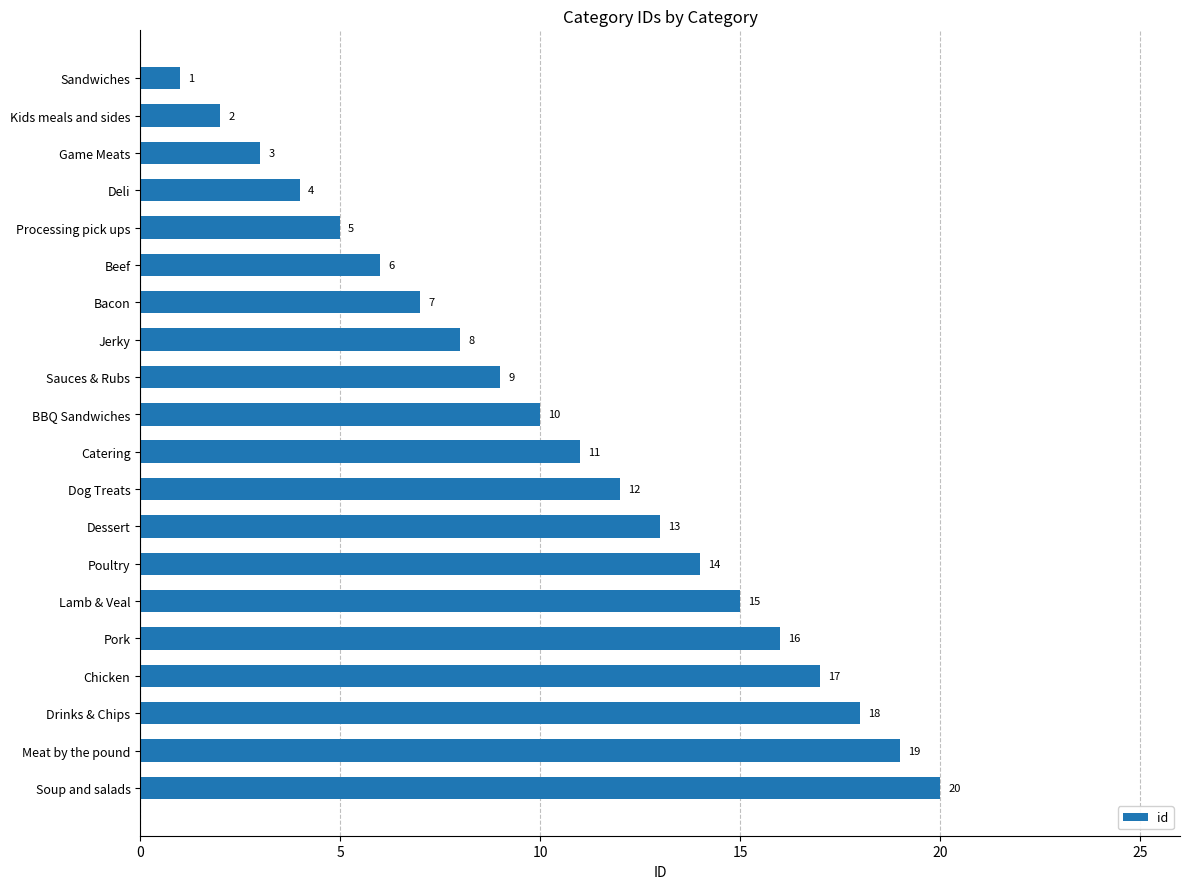

Are the bars grouped side by side (vs. stacked)?

No